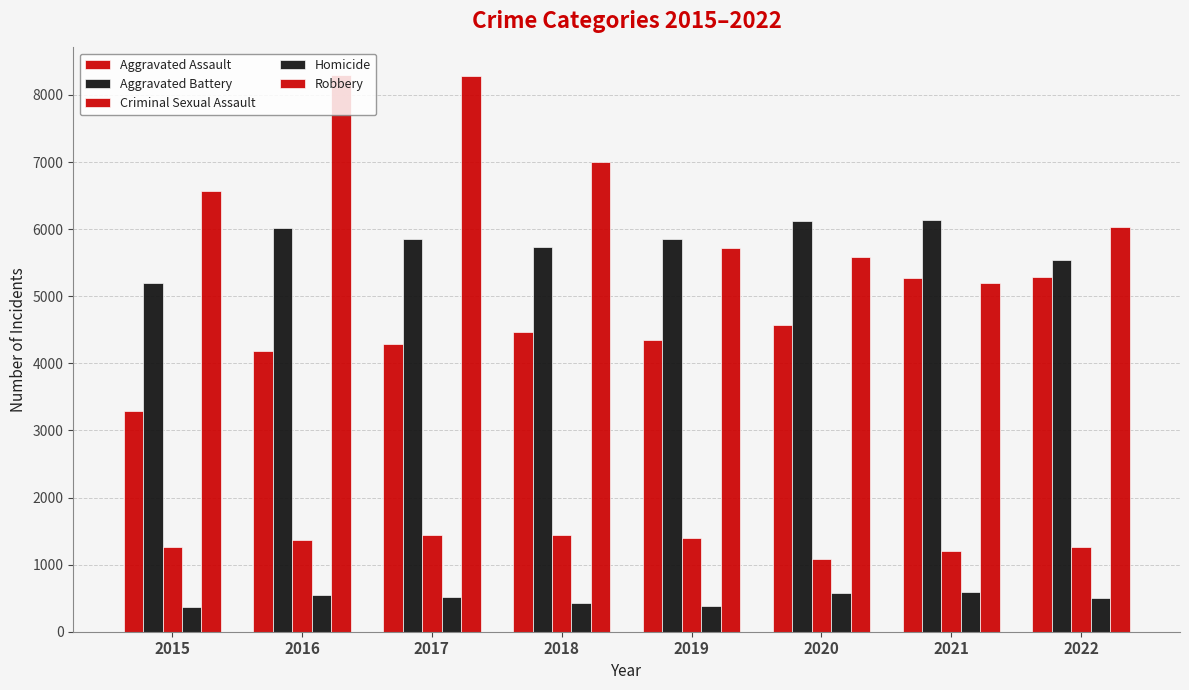

How many categories are shown in the chart?

8